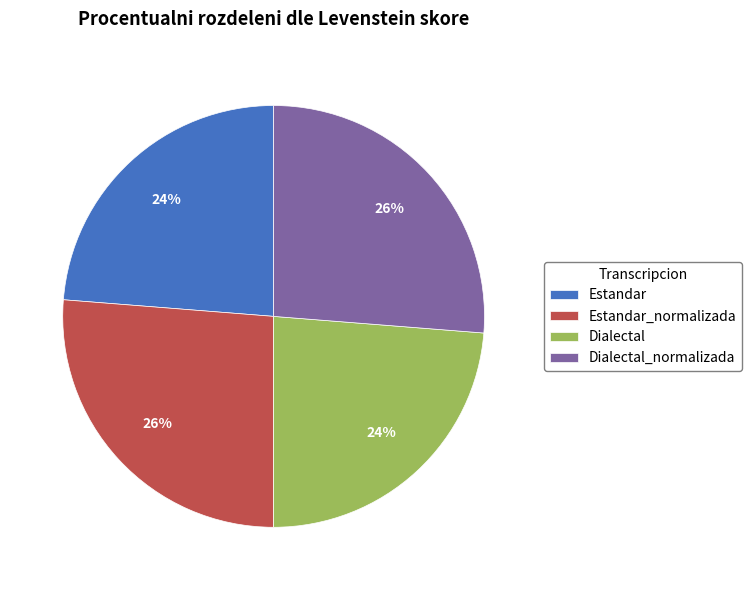

Does any single category account for the majority?

No